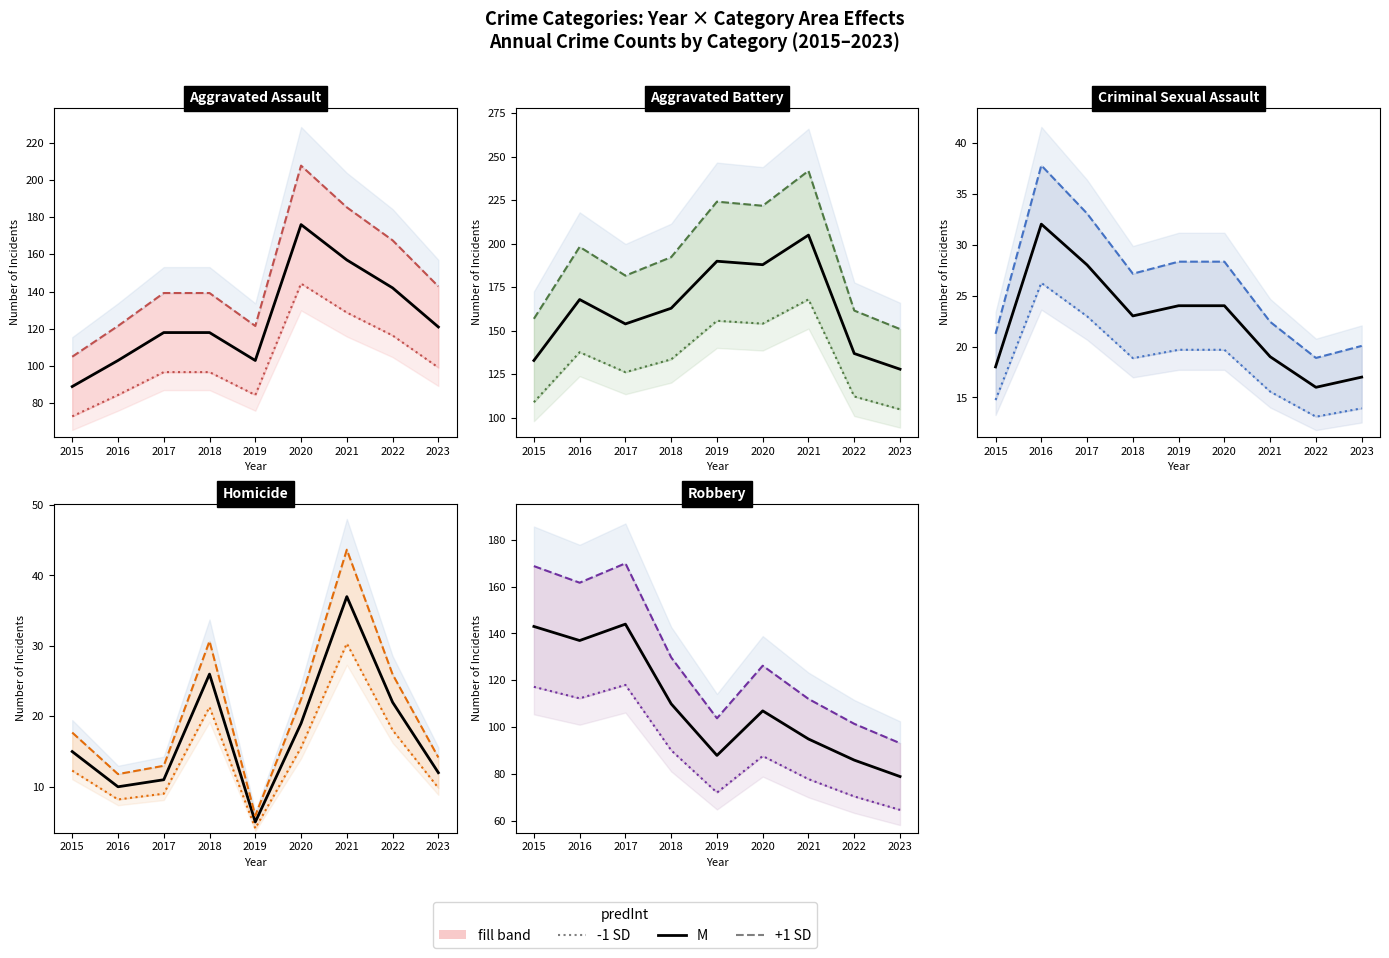

What is the spread (max minus min) of values at 2019?

31.7